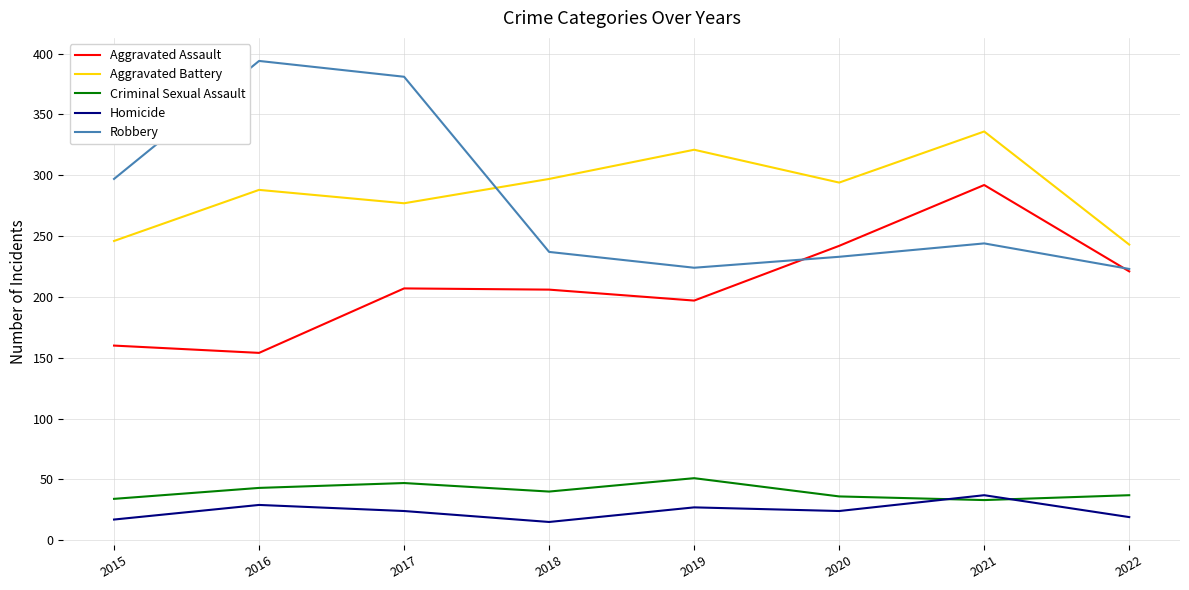

Where is the first local minimum for Criminal Sexual Assault?

2018